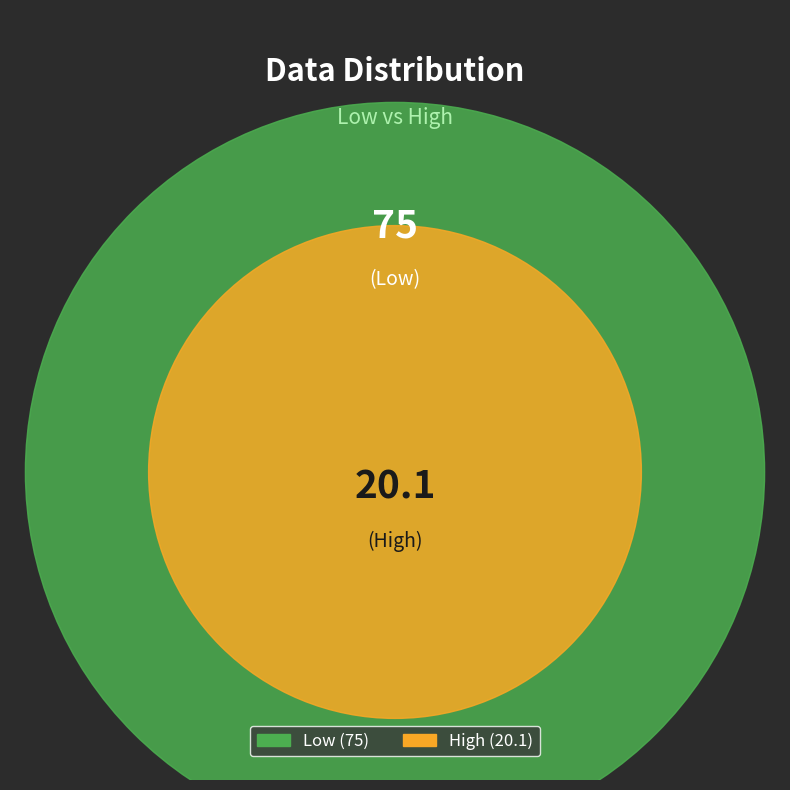

How many segments does this pie chart have?

2